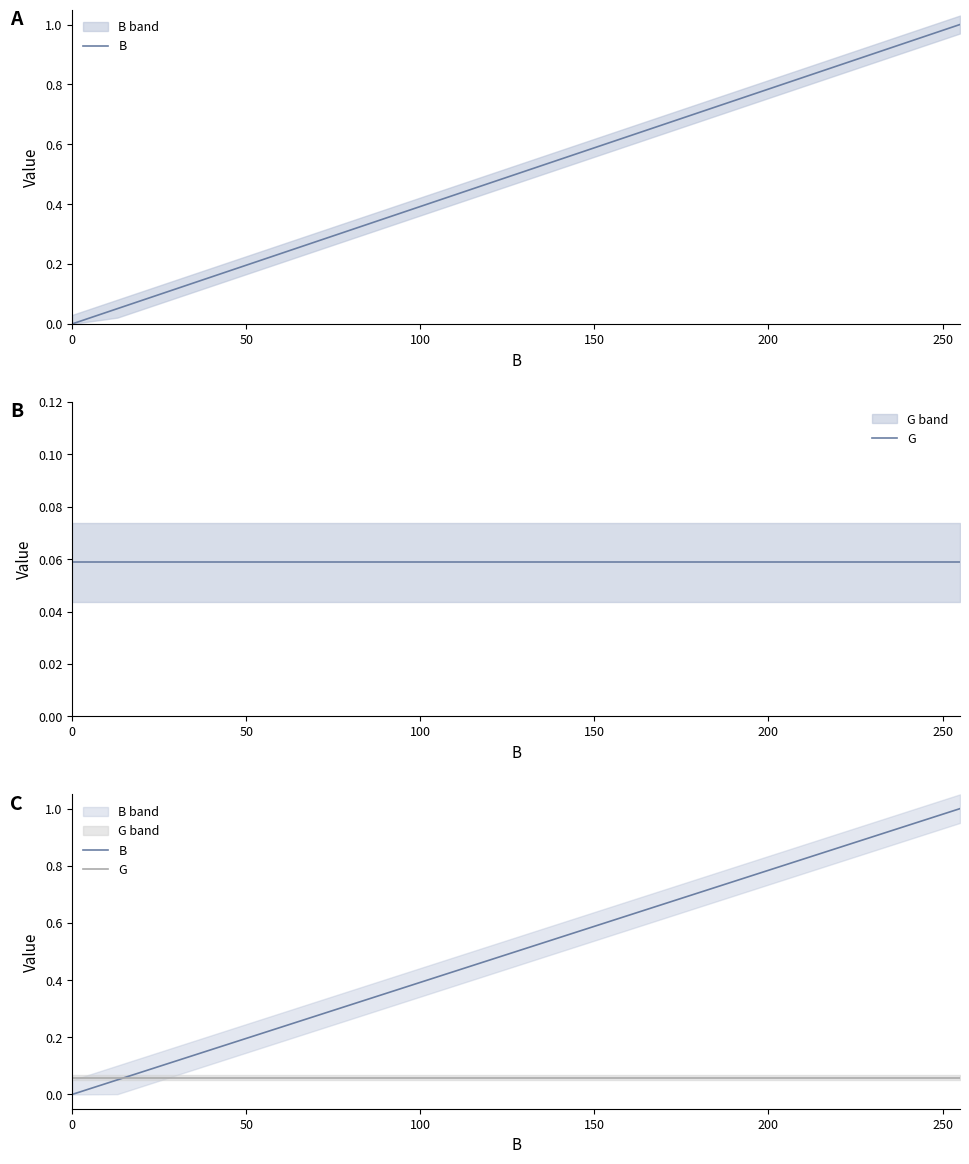

True or false: B and G cross at least once.

True